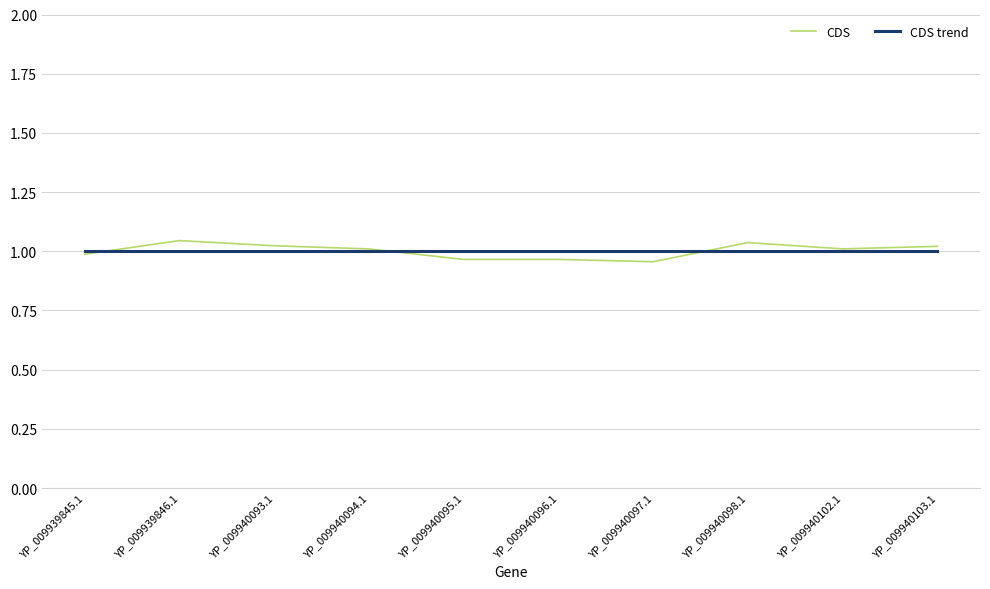

How many values in the CDS series are below 1?

4